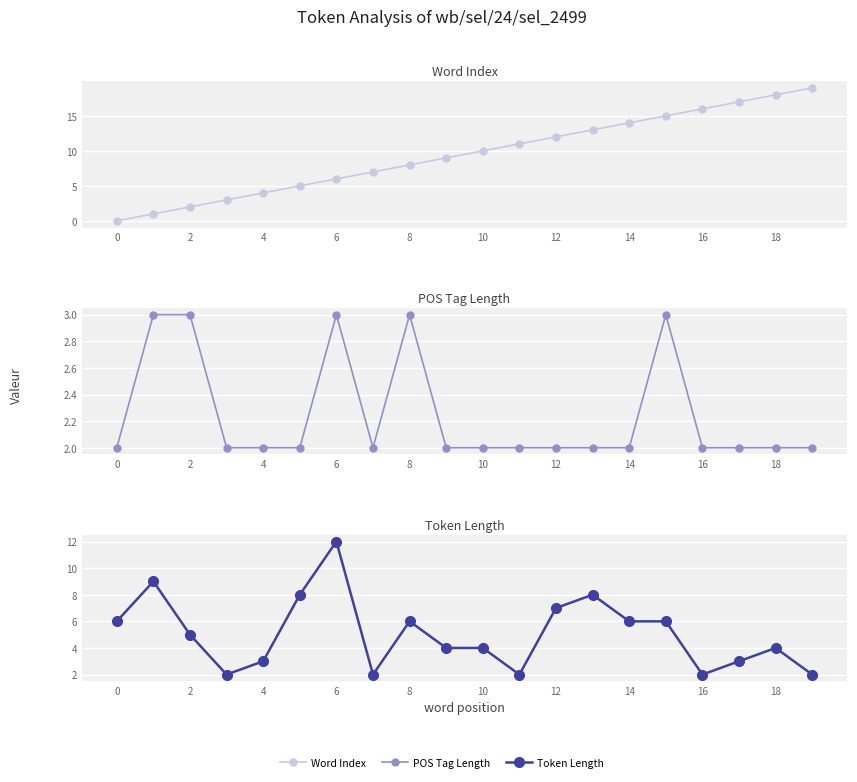

What is the value of the Token Length point at the 14th from the left?

8